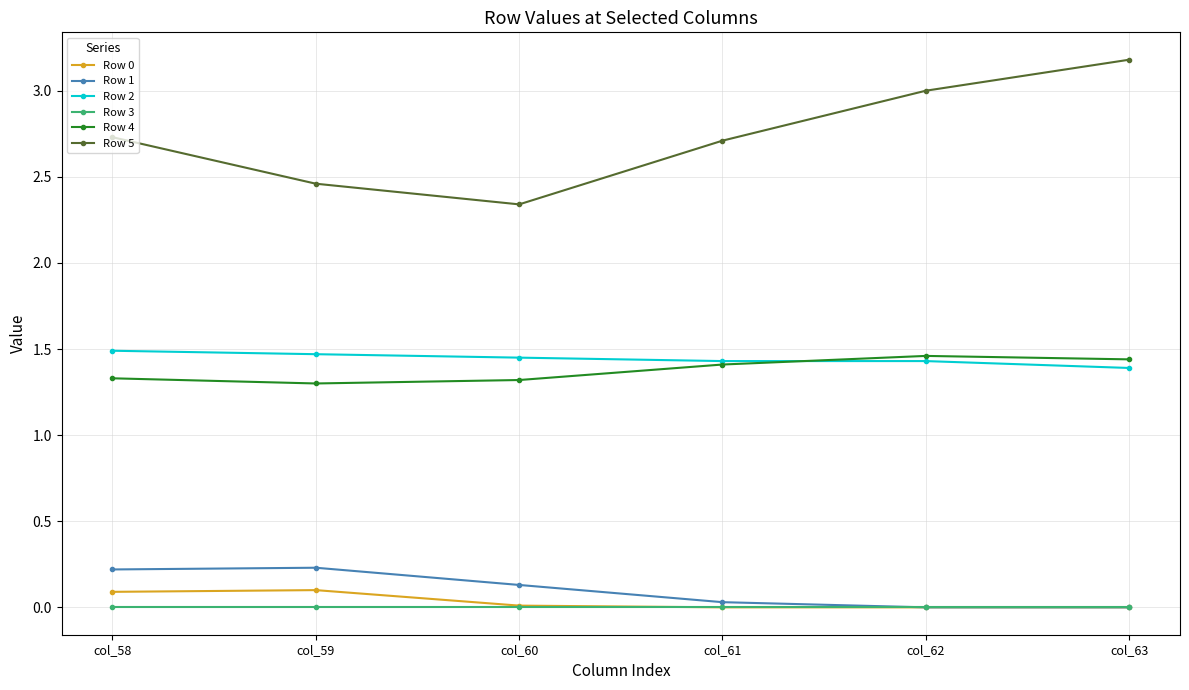

True or false: Row 5 has more than 2 points higher than both neighbors.

False